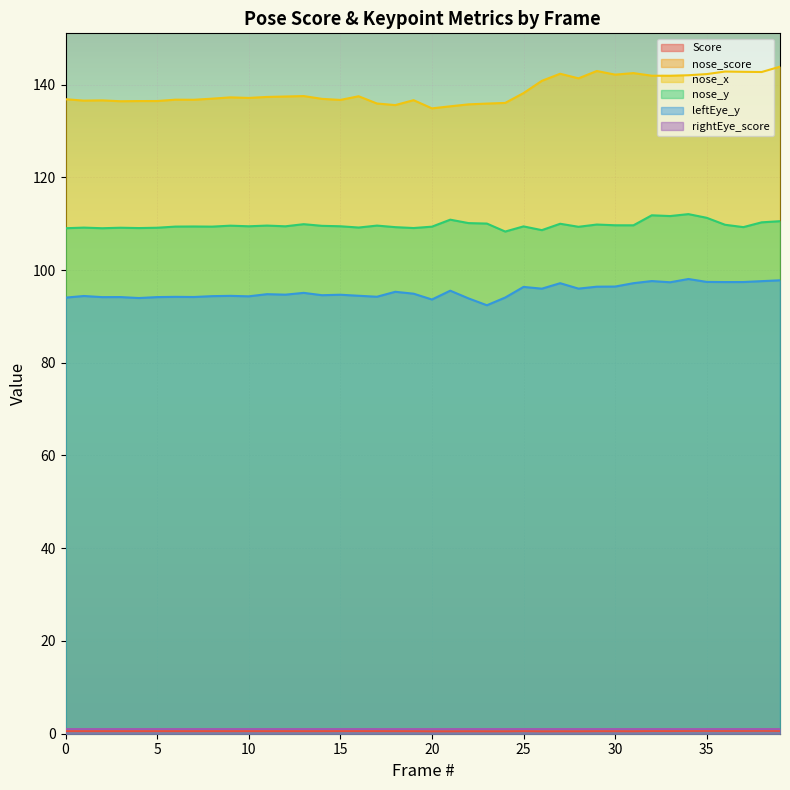

What is the total value across all series at 17?

342.3